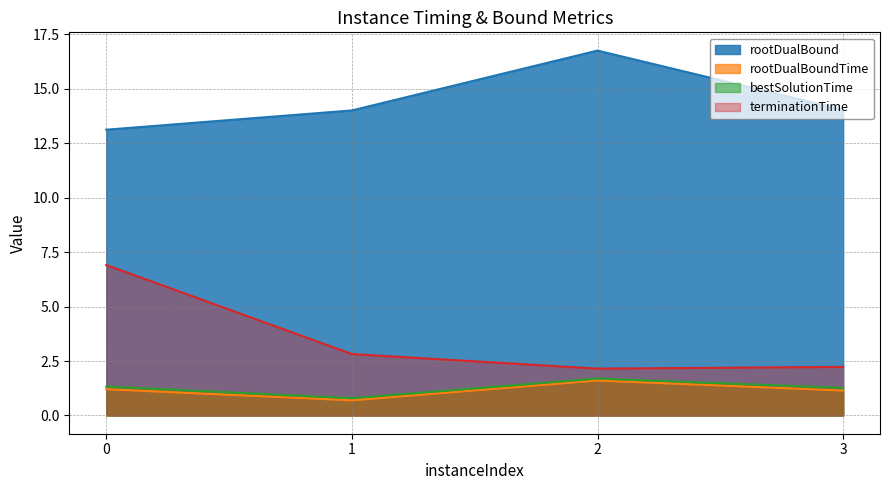

True or false: rootDualBoundTime and terminationTime cross at least once.

False